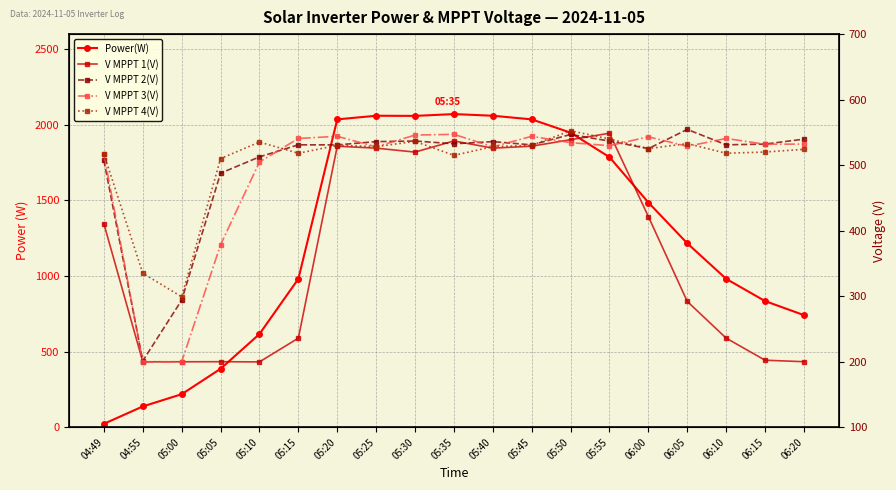

Where is the first local minimum for V MPPT 3(V)?

04:55